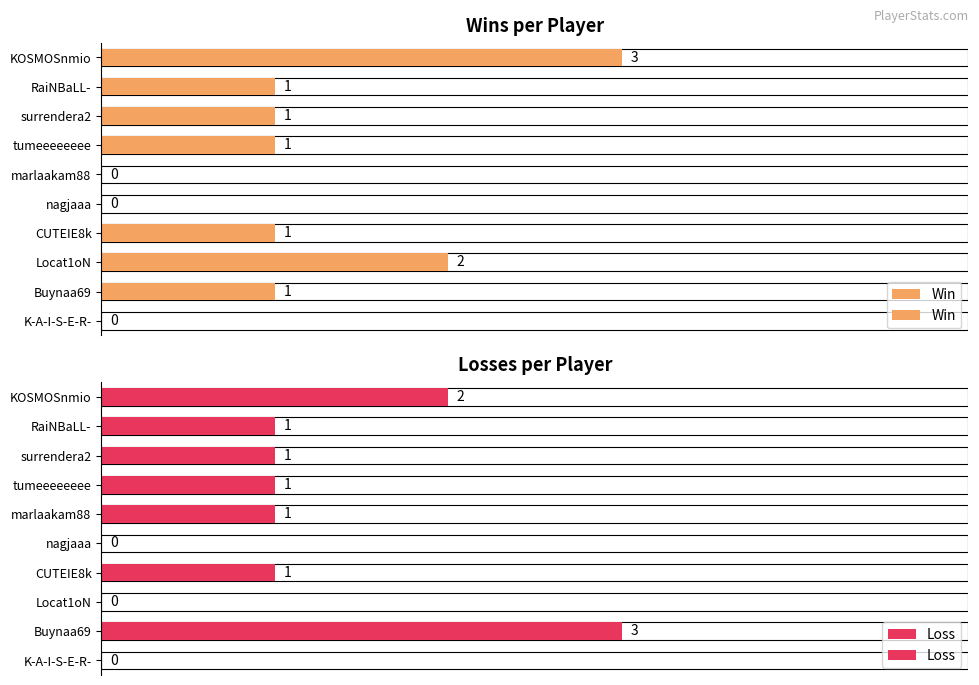

The value of Win at Locat1oN is 3. True or false?

False